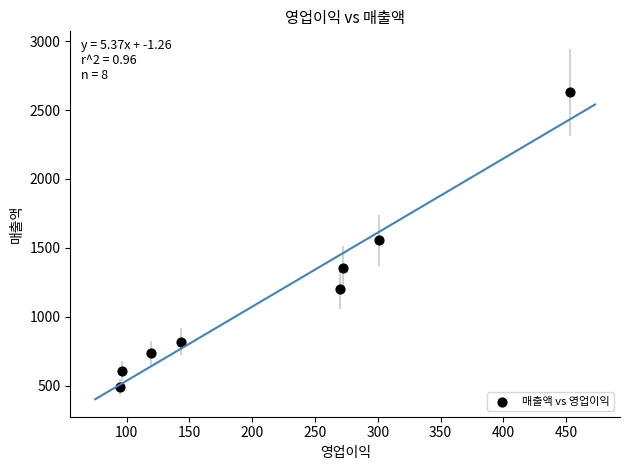

What is the range of X values (max minus min)?

358